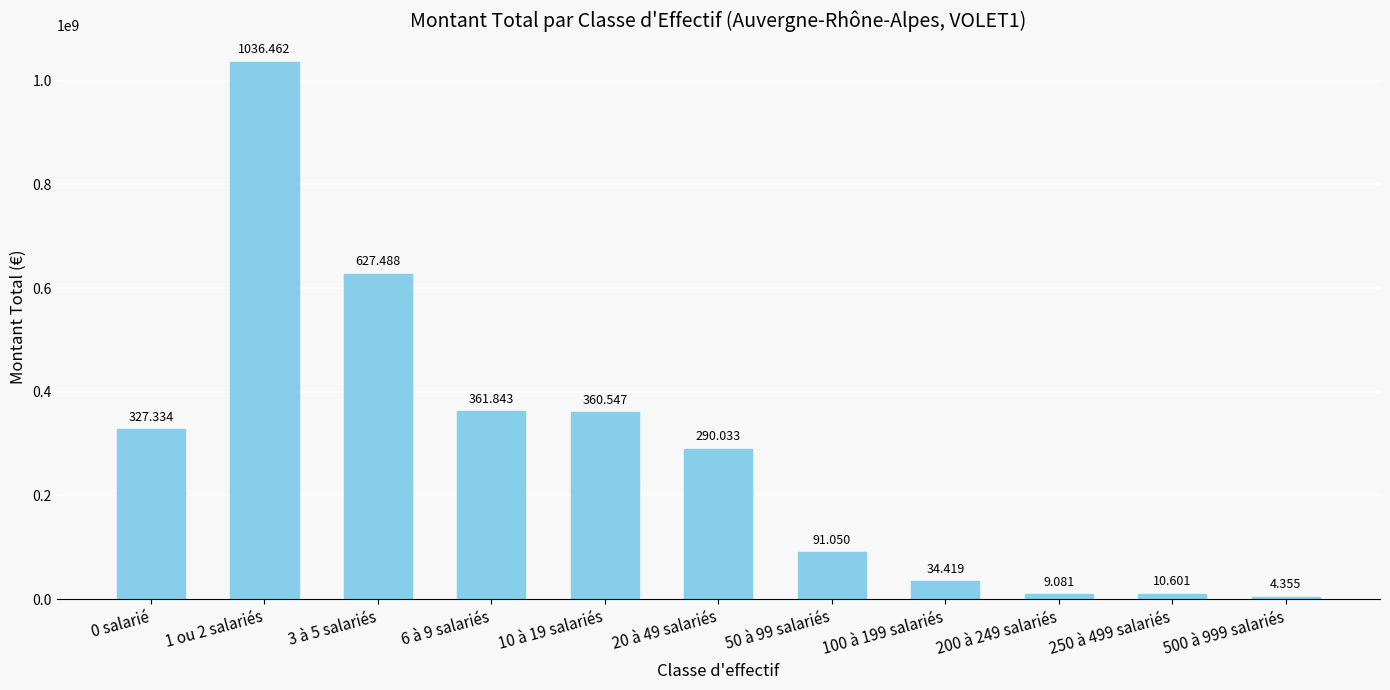

Does the chart contain any negative values?

No